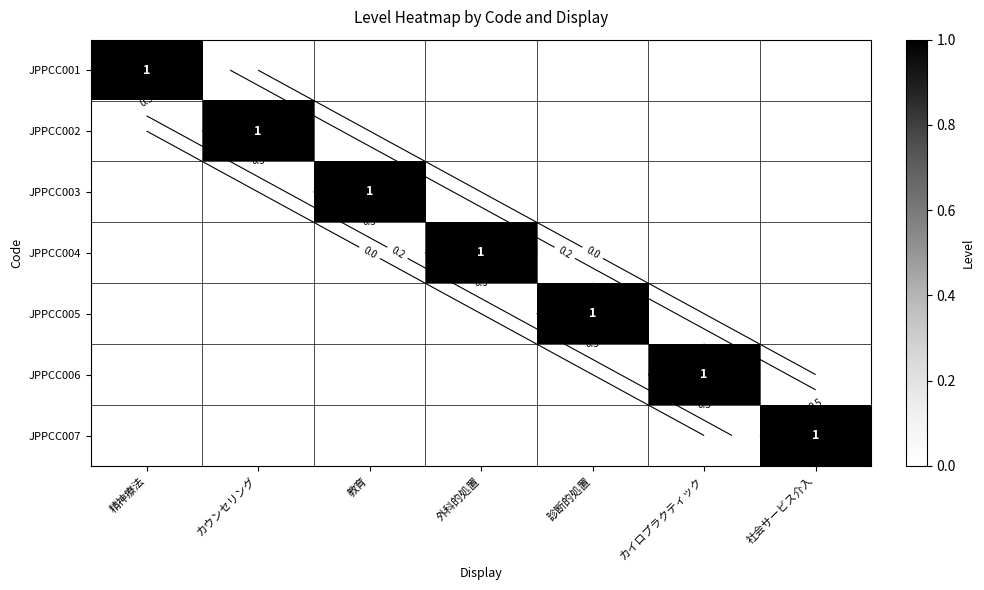

What is the maximum value shown in the chart?

1